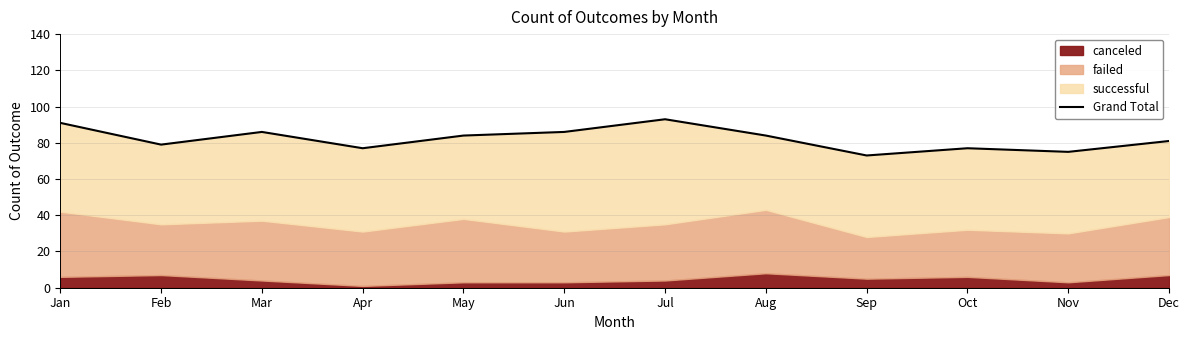

What is the value of the 1st point from the left?

91